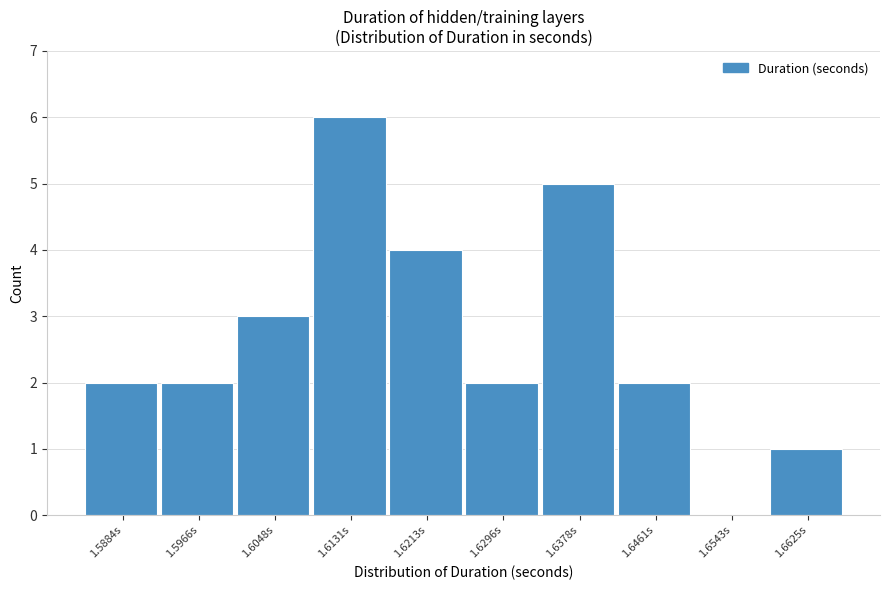

What is the height of the bar covering 1.592 to 1.601 on the x-axis? Neither the bar edges nor the heights are printed on the chart, so give them approximately, as read against the axes.

2